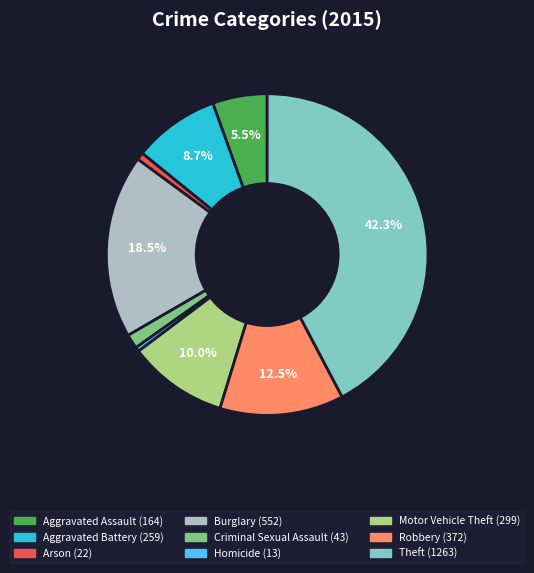

To the nearest percent, what is the average slice percentage?

11%